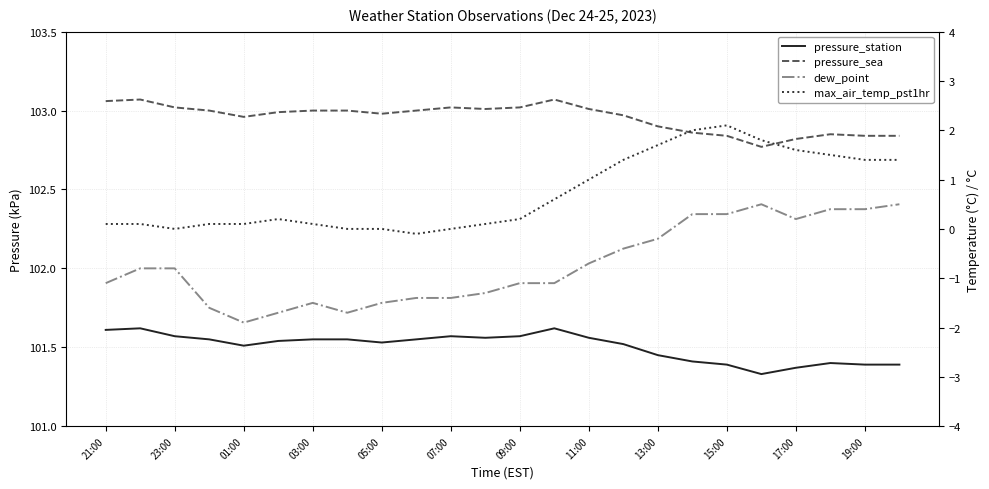

True or false: pressure_sea and dew_point intersect in this chart.

False